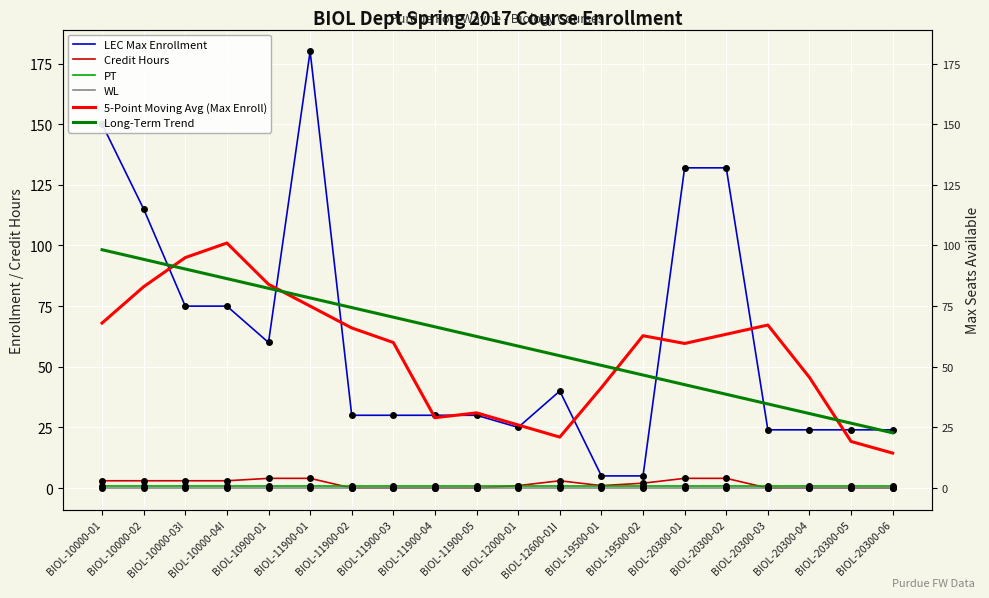

At which category is the sum across all series the highest?

BIOL-11900-01